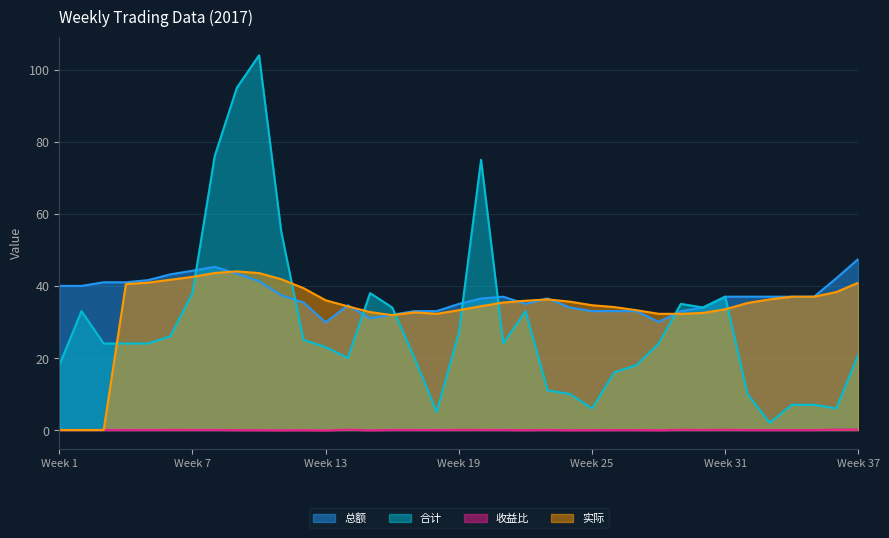

Which series has the largest total across all categories?

总额